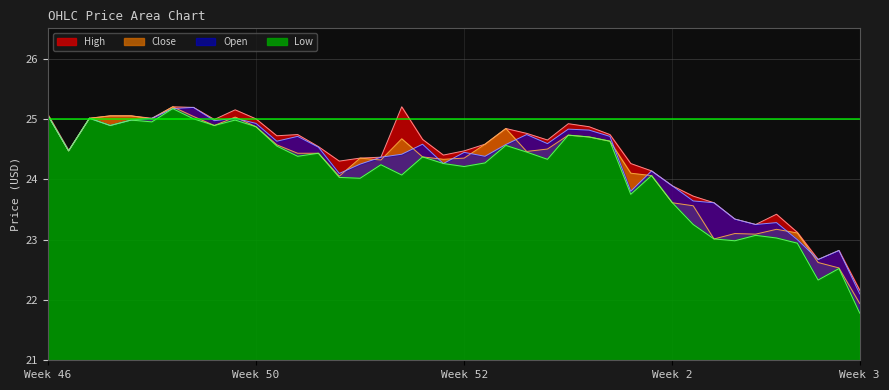

Is the value of High at 2015-12-09 greater than the value of Close at 2016-01-08?

Yes